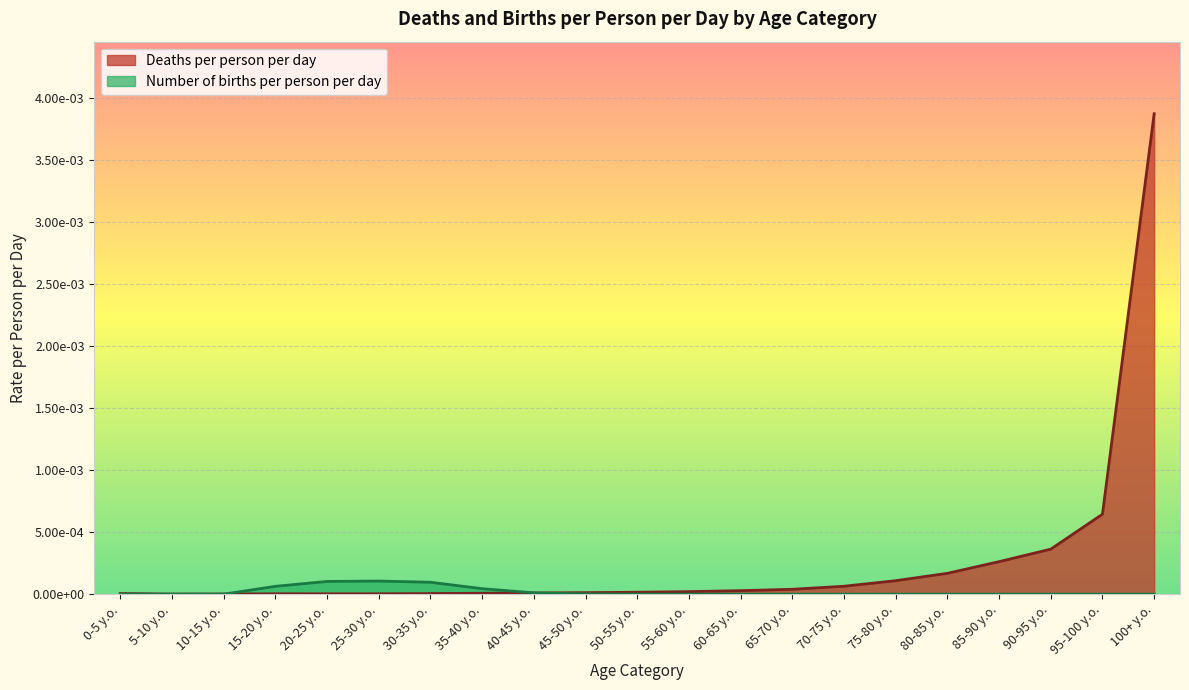

Is it true that Number of births per person per day equals 0.0 at 40-45 y.o.?

False